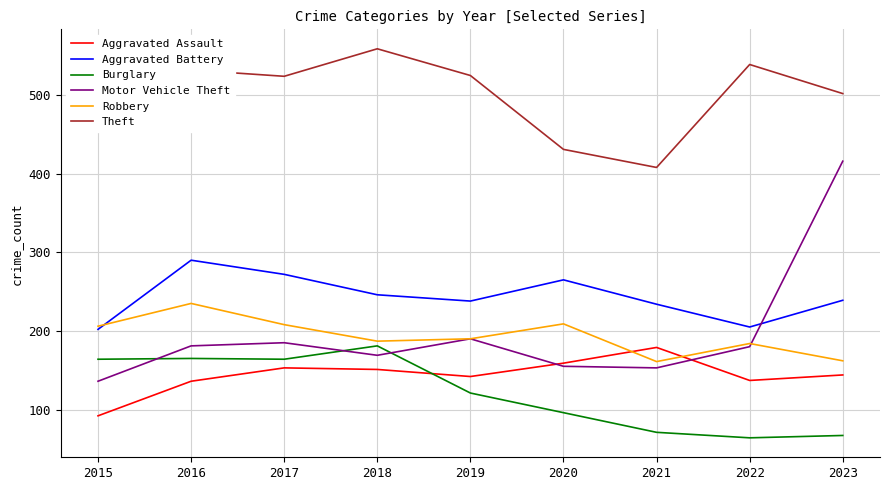

Which category has the highest value in the Motor Vehicle Theft series?

2023